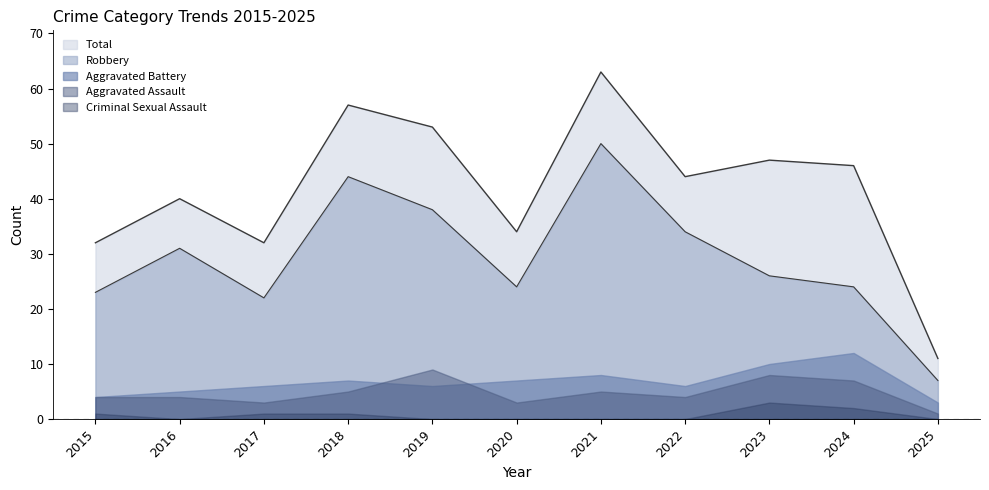

What is the sum of all Aggravated Assault values?

53